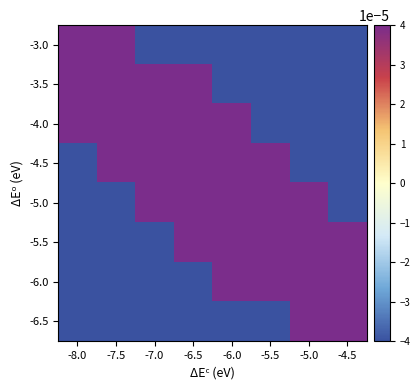

What is the spread (max minus min) of values at -7.5?

0.5